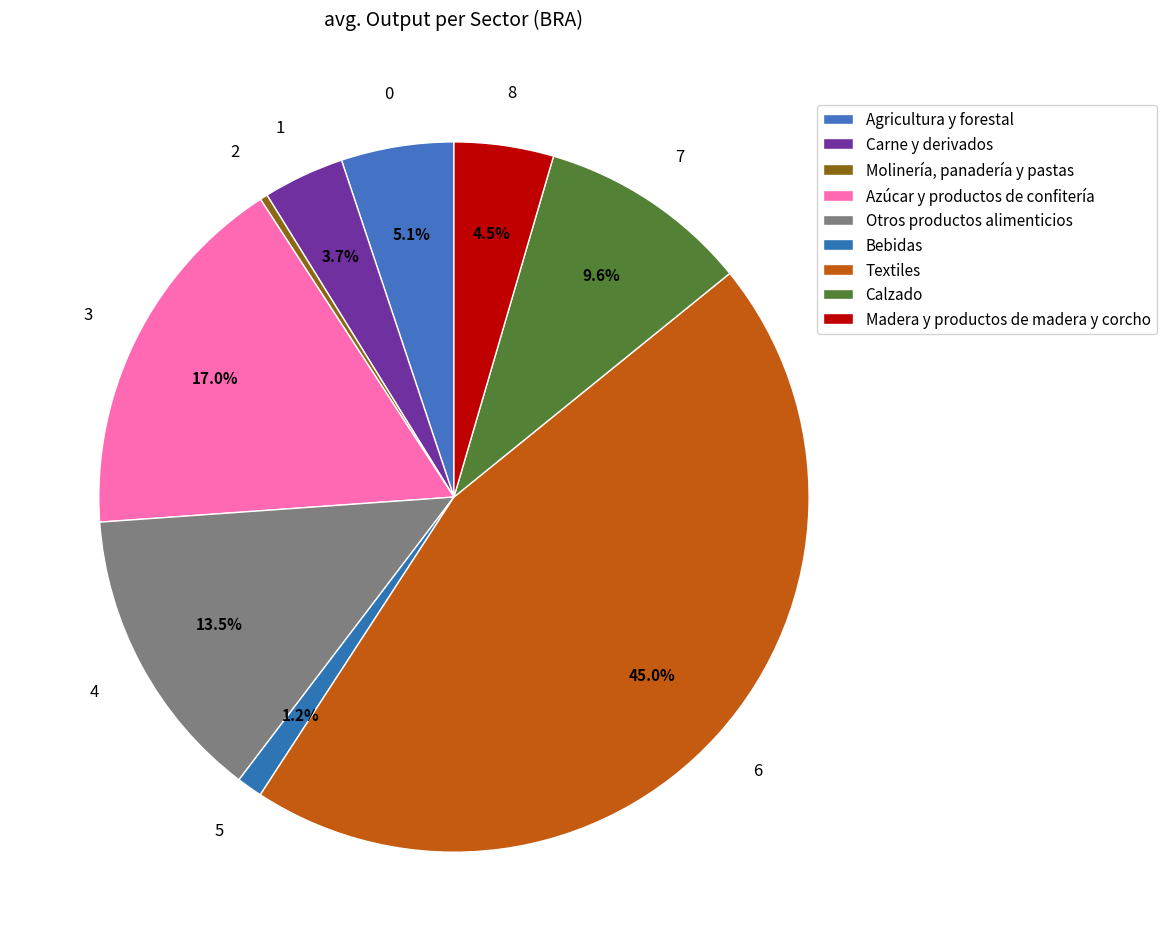

The Otros productos alimenticios slice represents 28% of the pie. True or false?

False